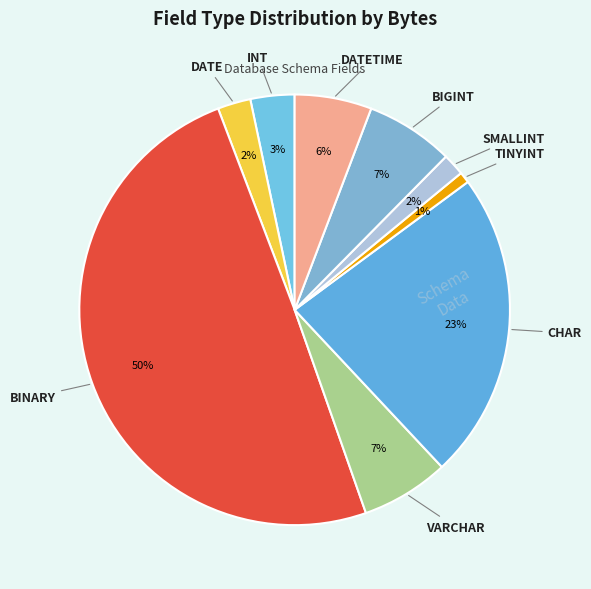

What is the smallest slice in the pie chart?

TINYINT